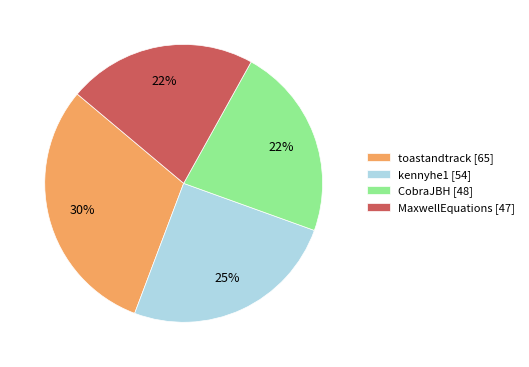

Which has a higher value, CobraJBH or toastandtrack?

toastandtrack